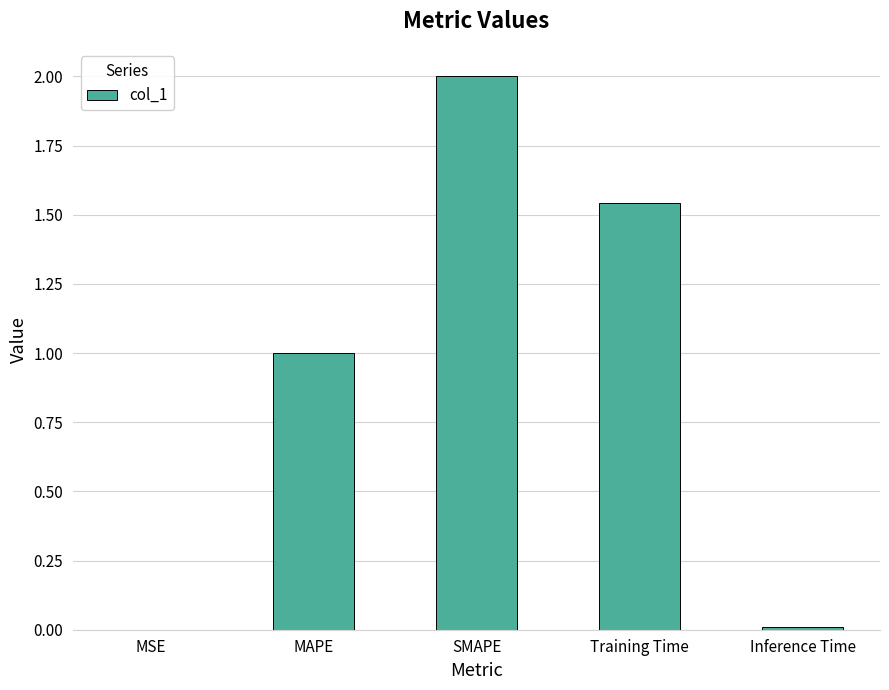

What is the sum of all values?

4.6